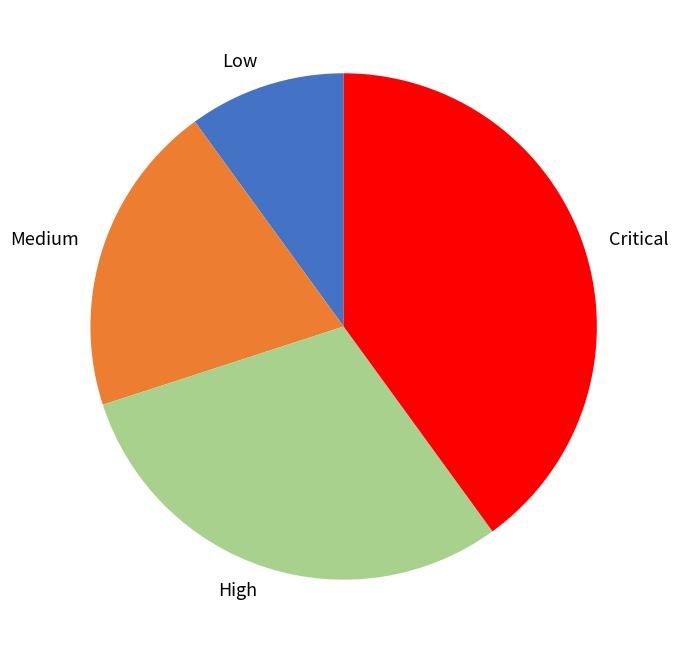

Do Low and High together represent more than half of the pie?

No